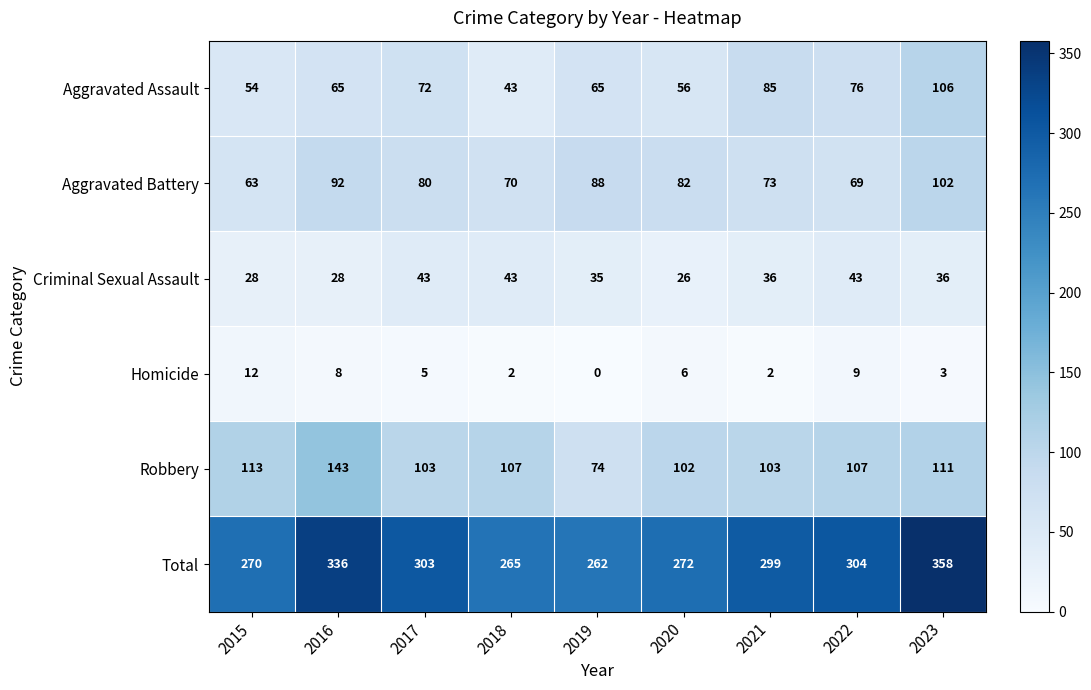

How many categories are shown in the chart?

9